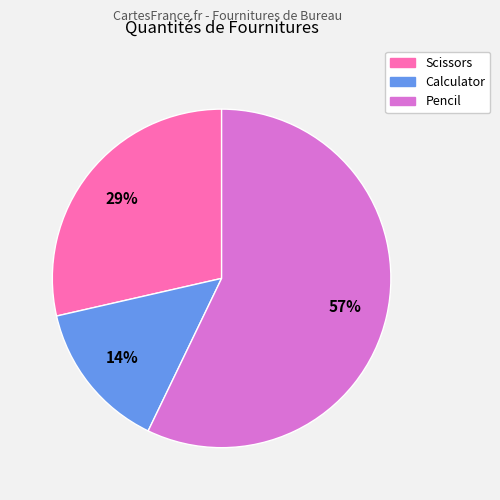

To the nearest percent, what is the average slice percentage?

33%